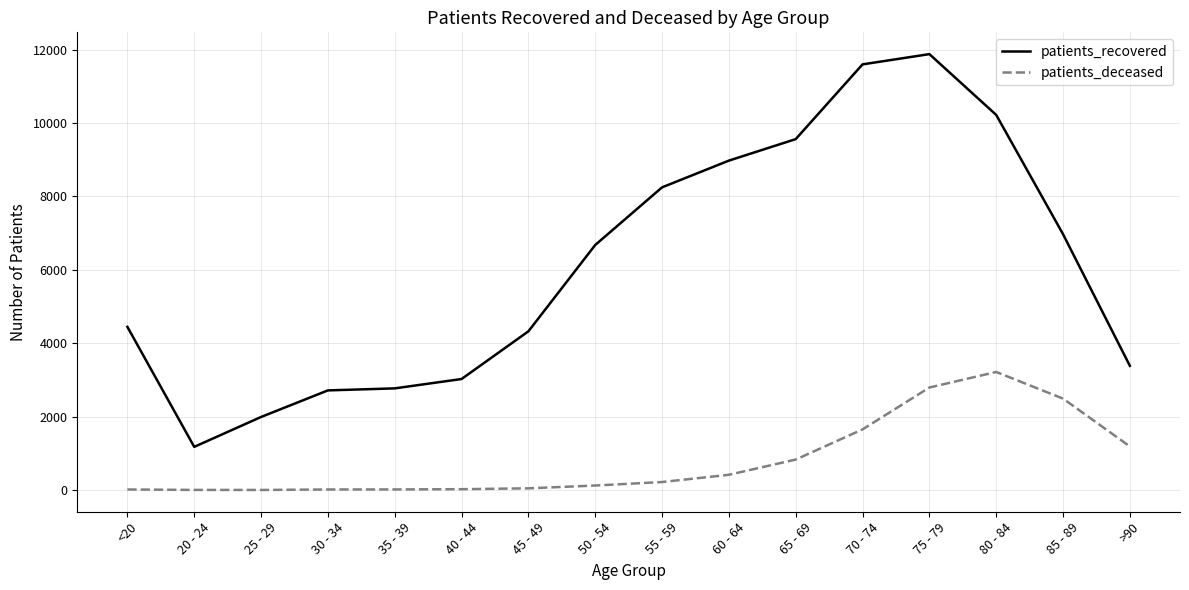

True or false: patients_recovered and patients_deceased intersect in this chart.

False